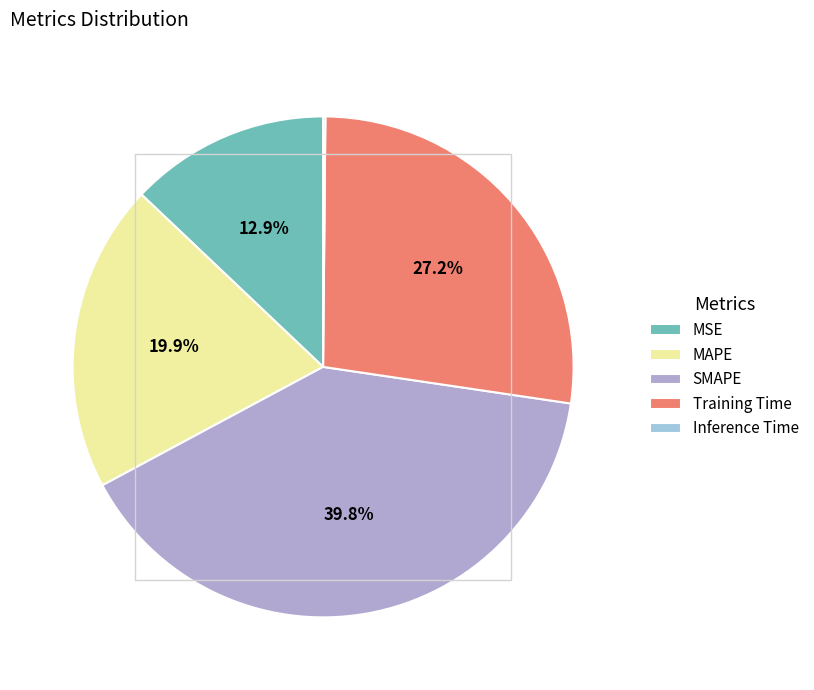

Is there any slice that represents more than half of the pie?

No